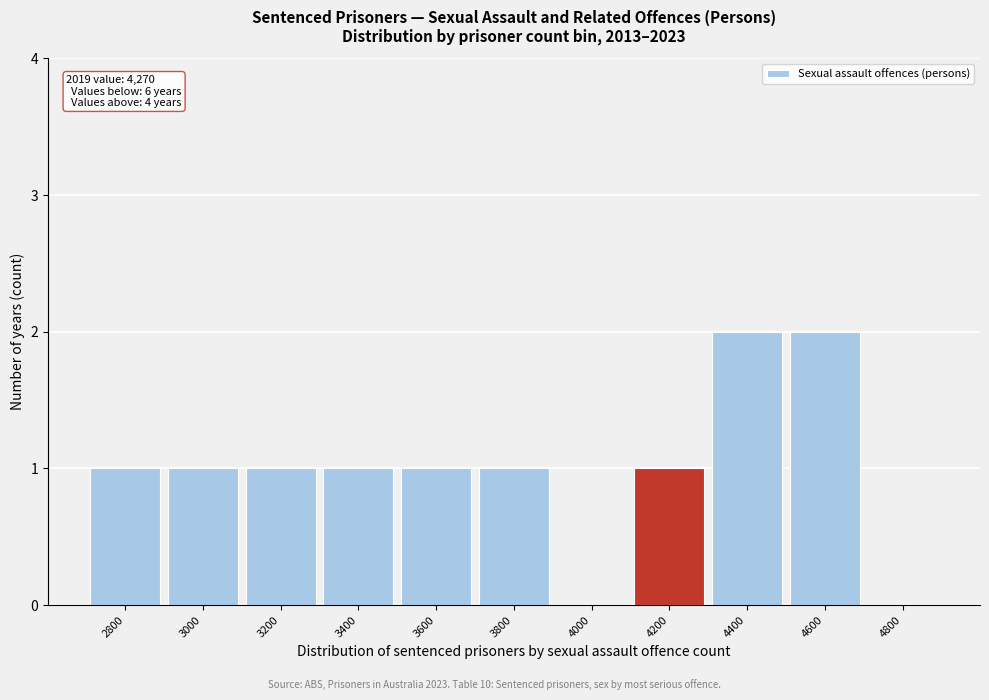

Reading left to right, list all the values displayed in this chart.

2800=1	3000=1	3200=1	3400=1	3600=1	3800=1	4000=0	4200=1	4400=2	4600=2	4800=0